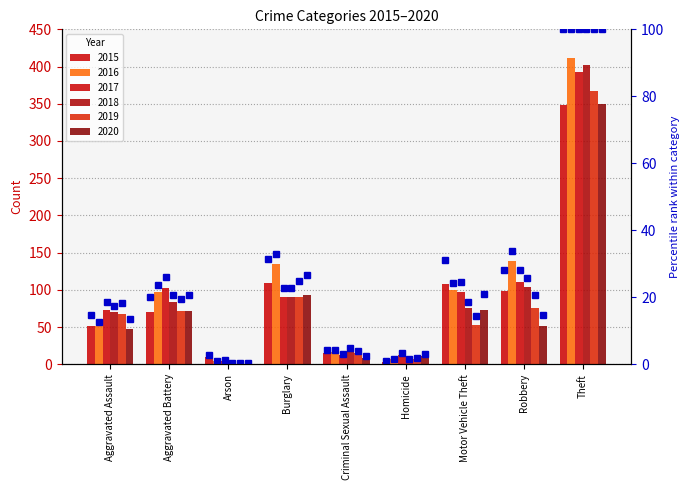

What is the label of the 7th bar from the left?

Motor Vehicle Theft